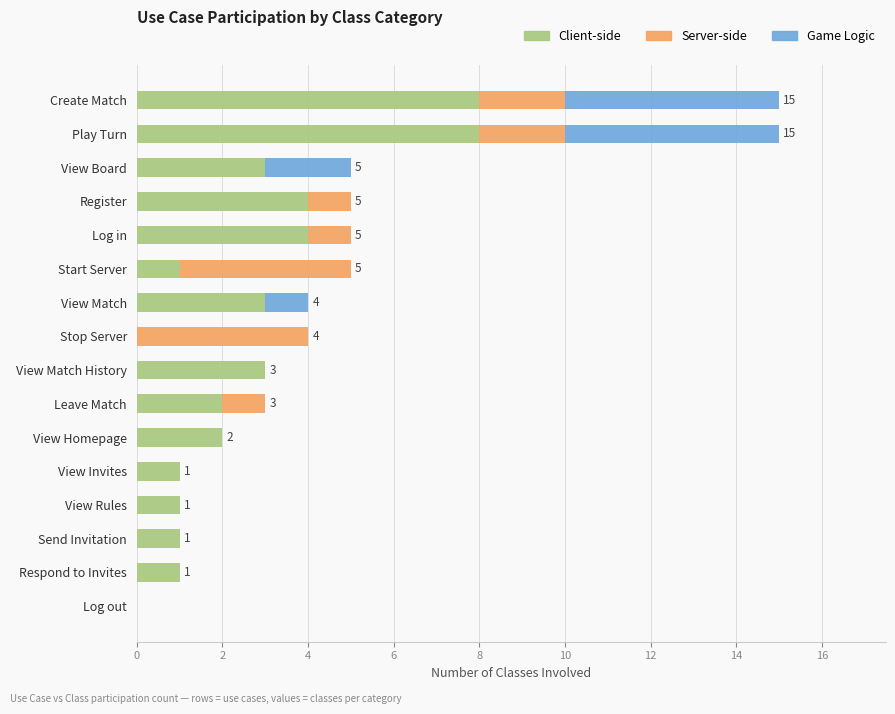

What is the sum of all Client-side values?

42